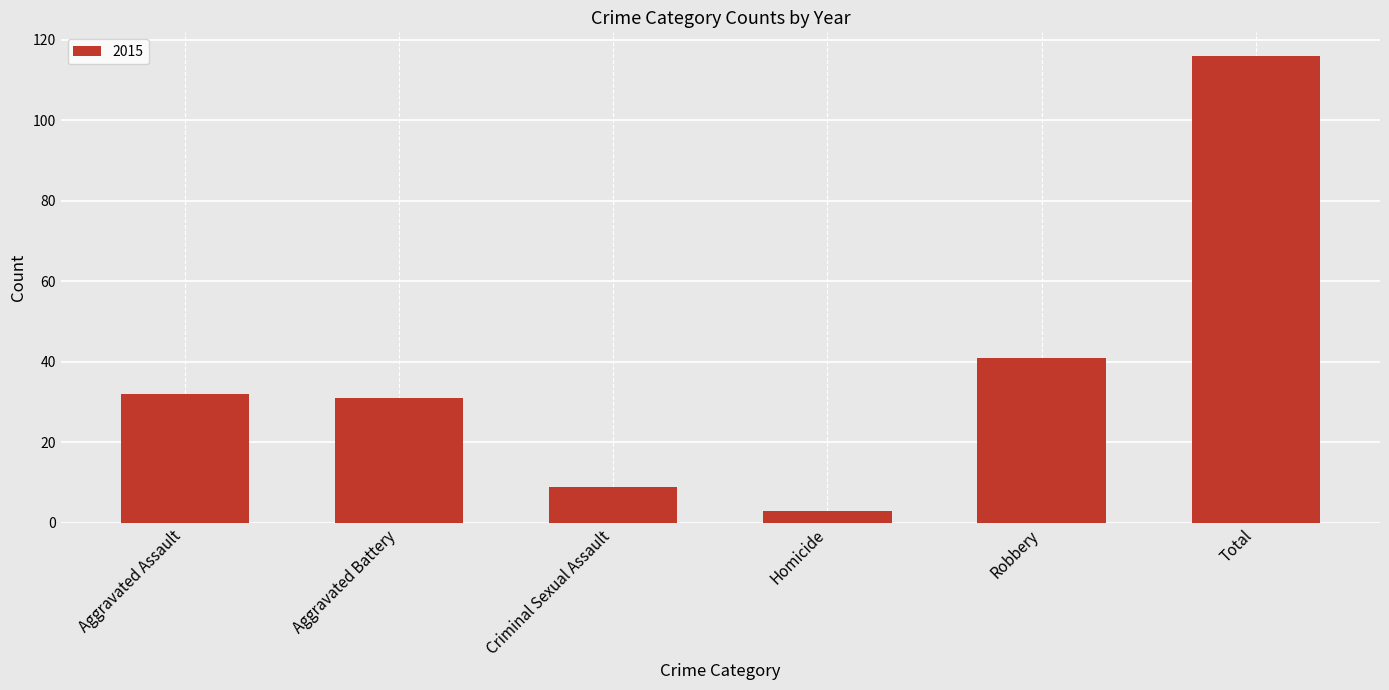

The chart shows a value of 66 at Total. True or false?

False